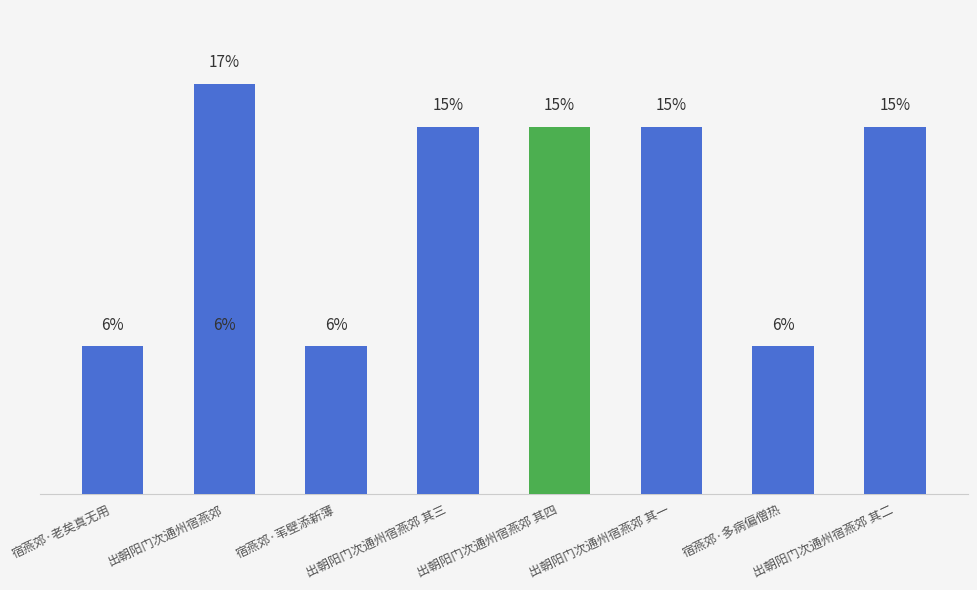

Does the chart contain stacked bars?

No